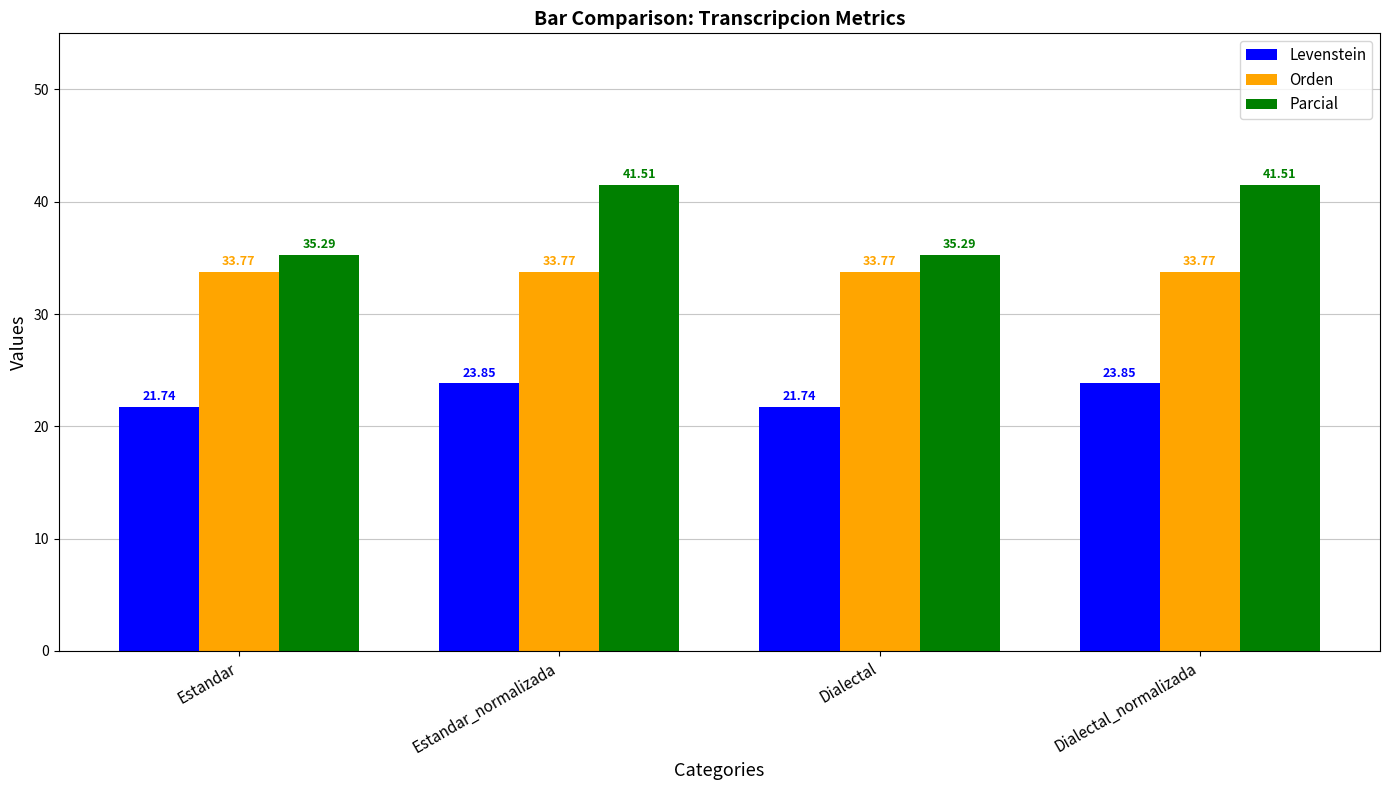

The value of Parcial at Dialectal_normalizada is 69.0. True or false?

False